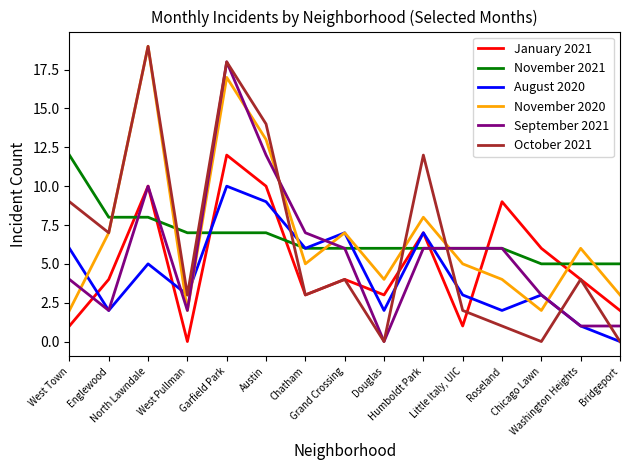

Which series ends up on top after the final intersection of November 2020 and November 2021?

November 2021